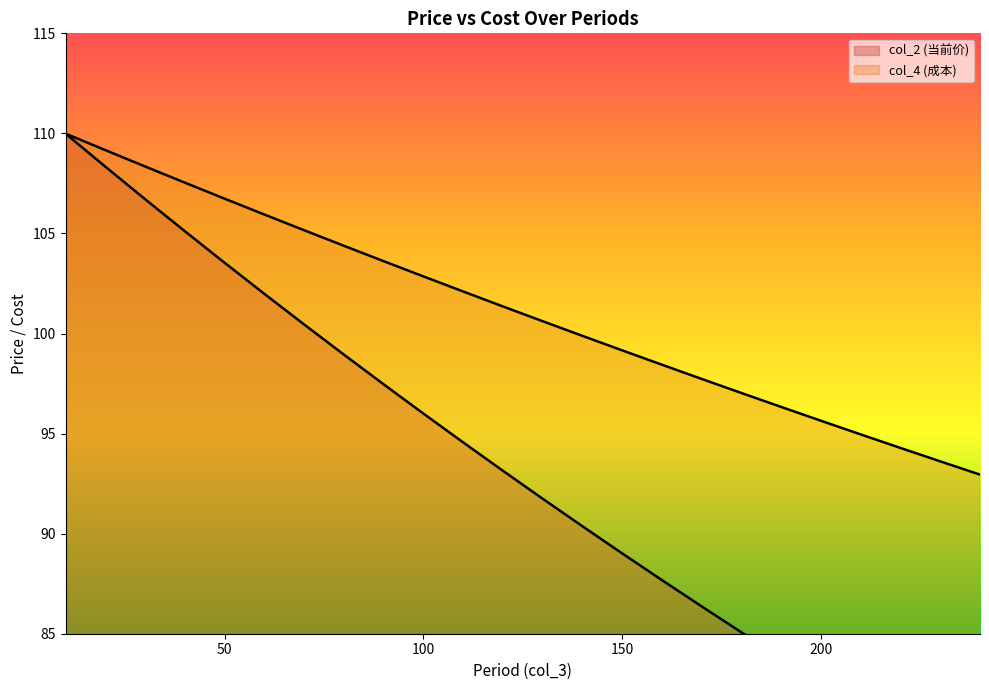

How many data points in col_2 (当前价) are less than 93?

12